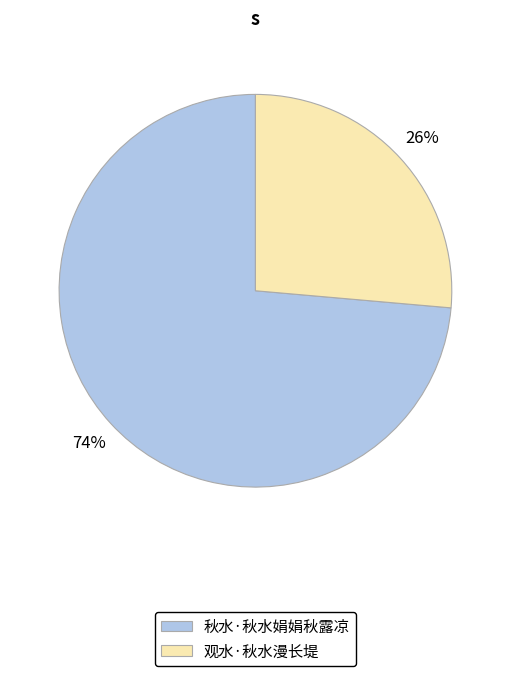

Which has a higher value, 秋水·秋水娟娟秋露凉 or 观水·秋水漫长堤?

秋水·秋水娟娟秋露凉